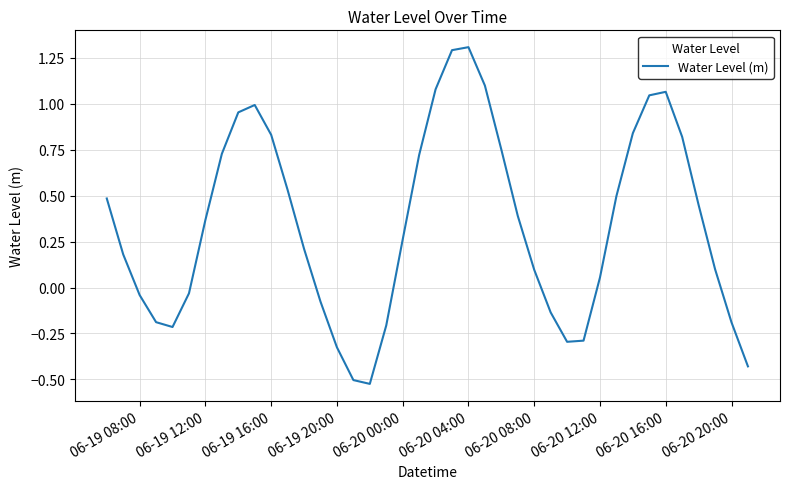

What is the greatest value displayed?

1.3